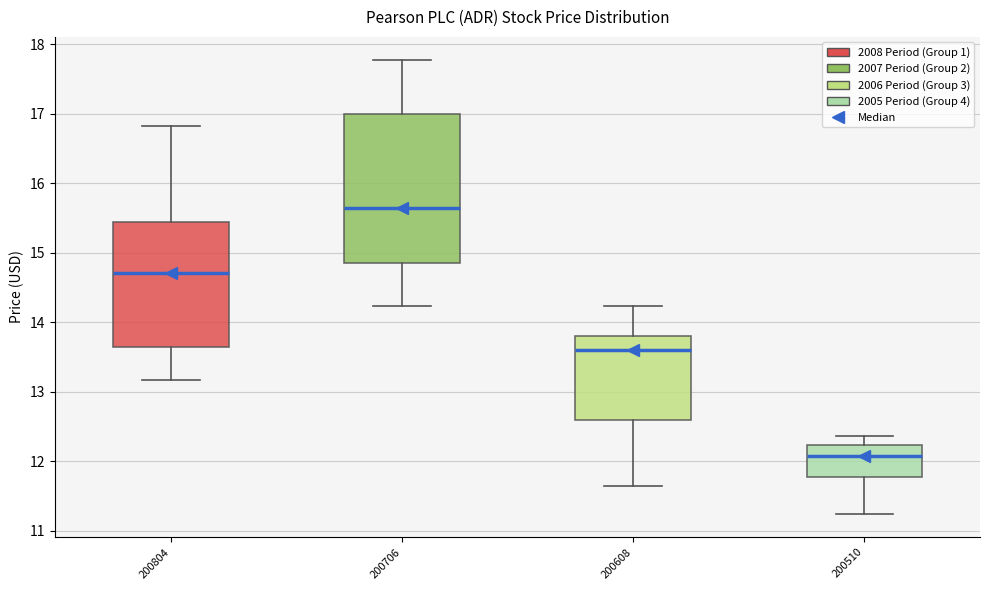

Where does the upper whisker of the box at x = 200608 end on the y-axis? The values are not printed on the chart, so give them approximately, as read against the axis.

14.2